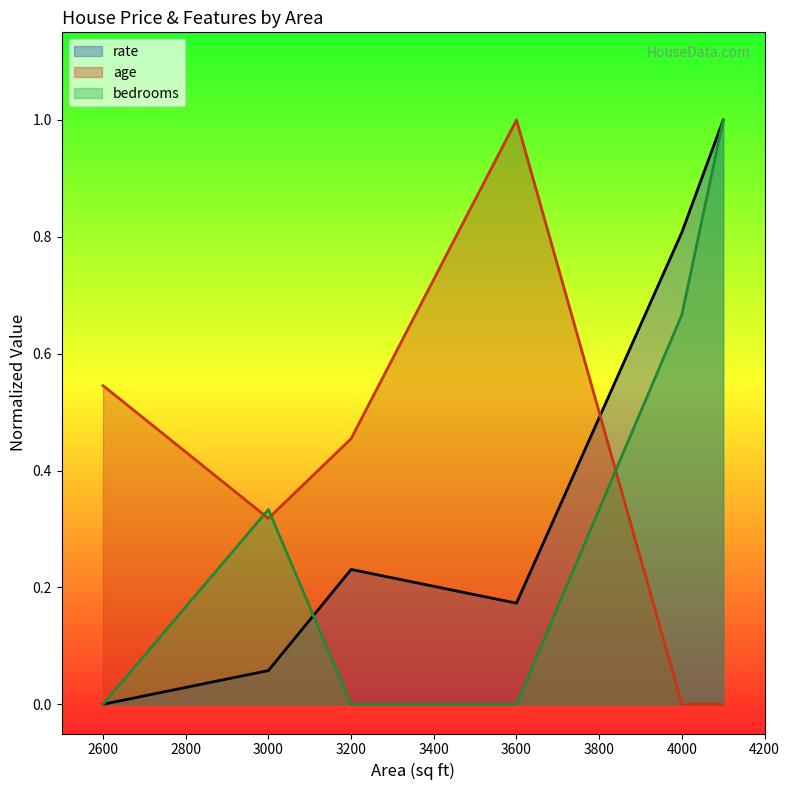

What are all the series names shown in the legend?

rate, age, bedrooms